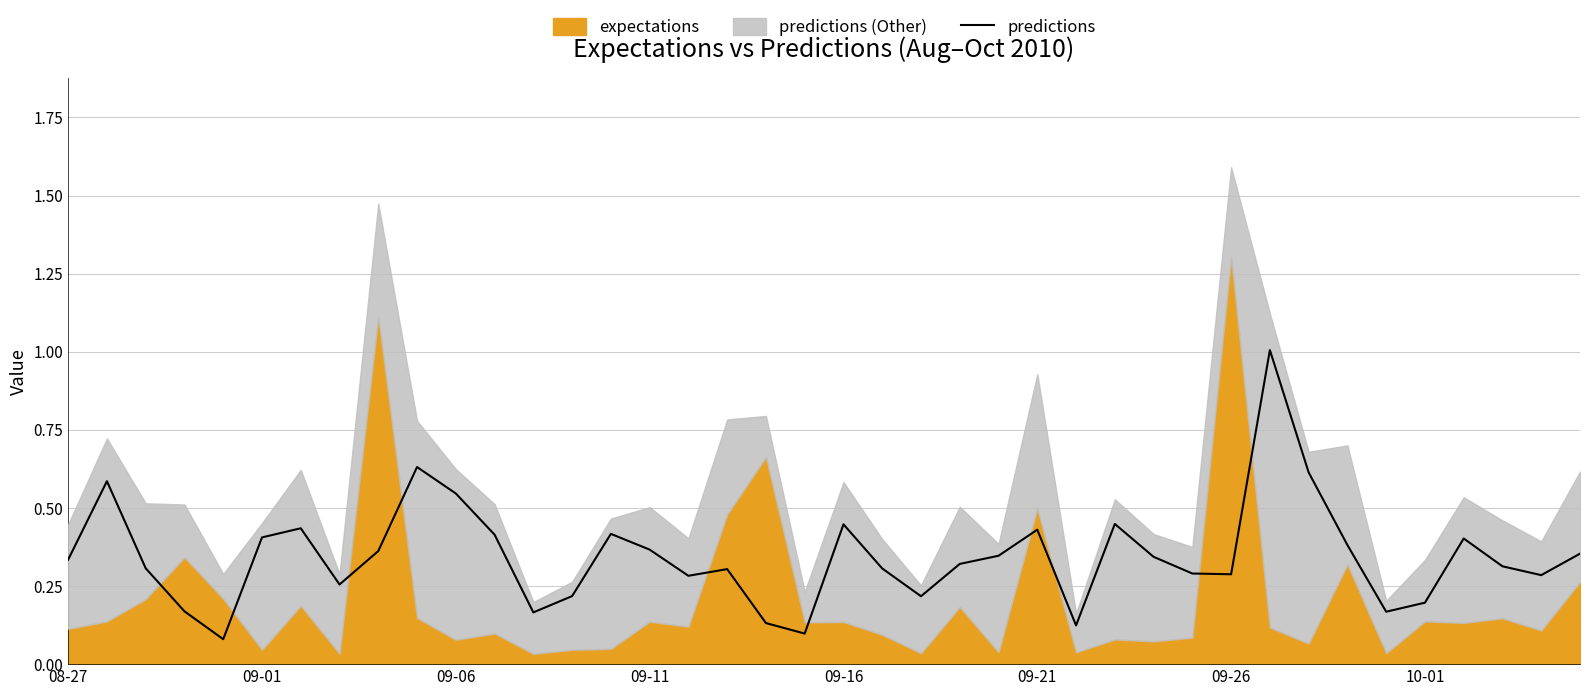

Is it true that predictions equals 0.2 at 09-21?

False